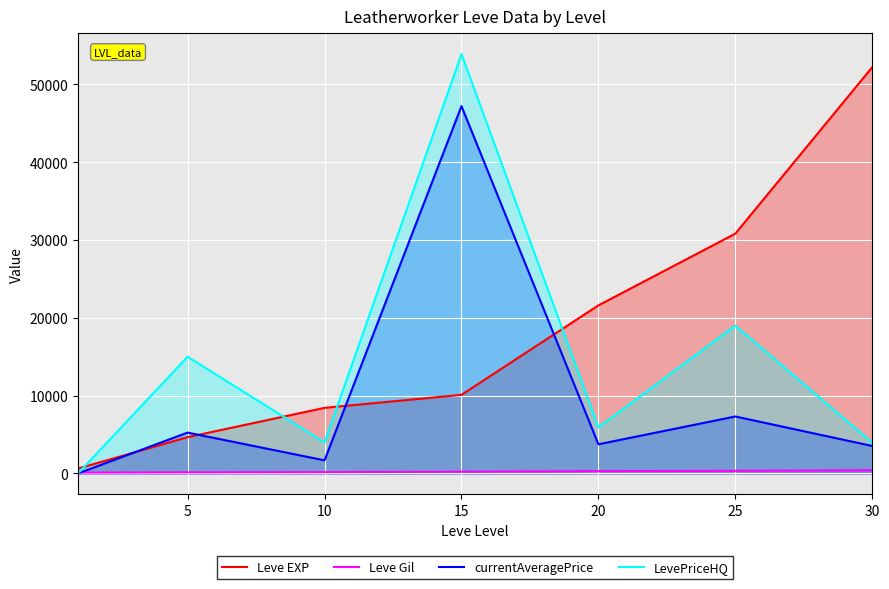

How many distinct data groups are displayed?

4